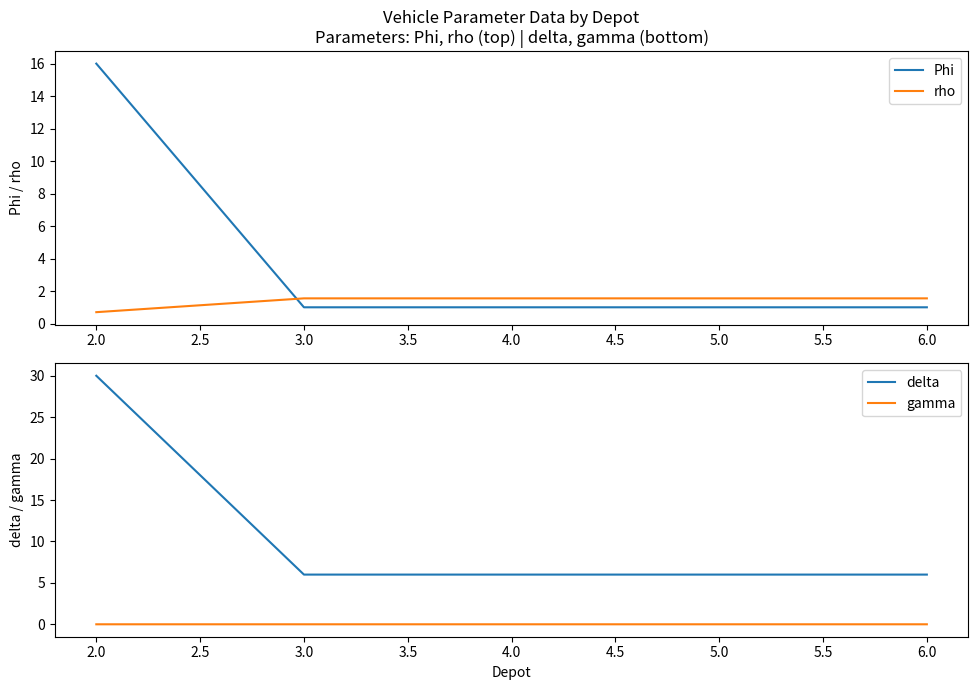

Which series has the largest total across all categories?

delta